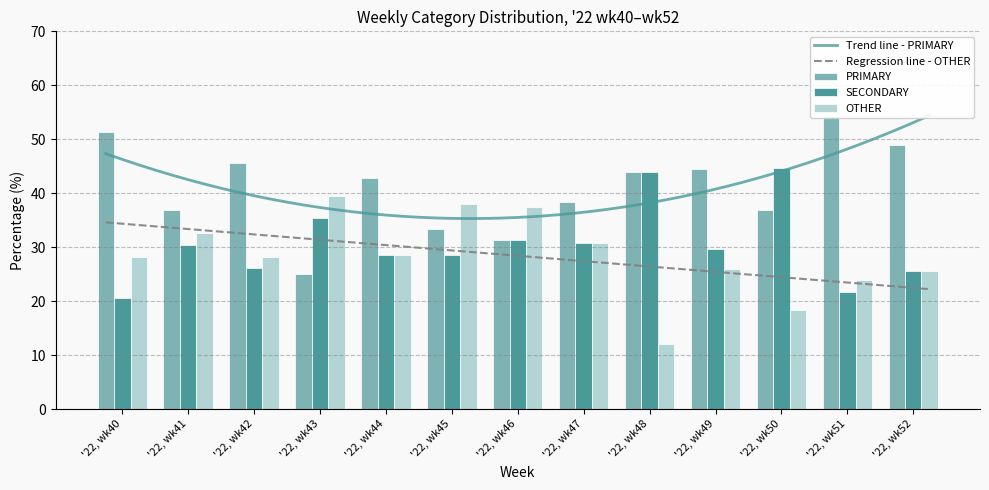

What is the minimum value shown in the chart?

12.0